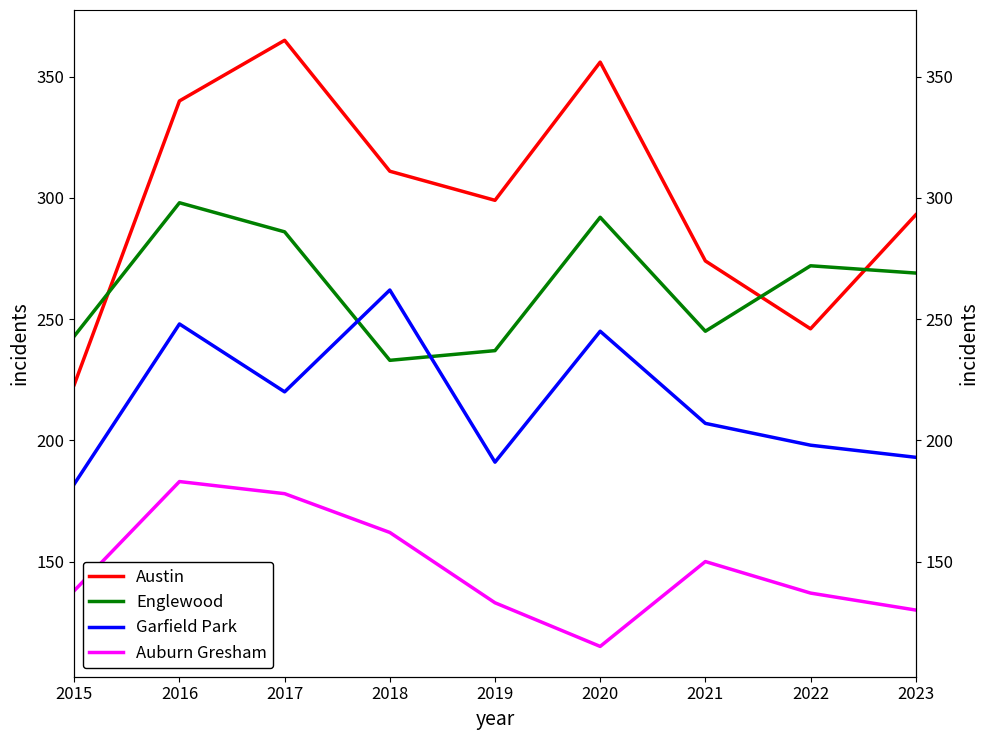

What is the highest value of the Auburn Gresham series?

183